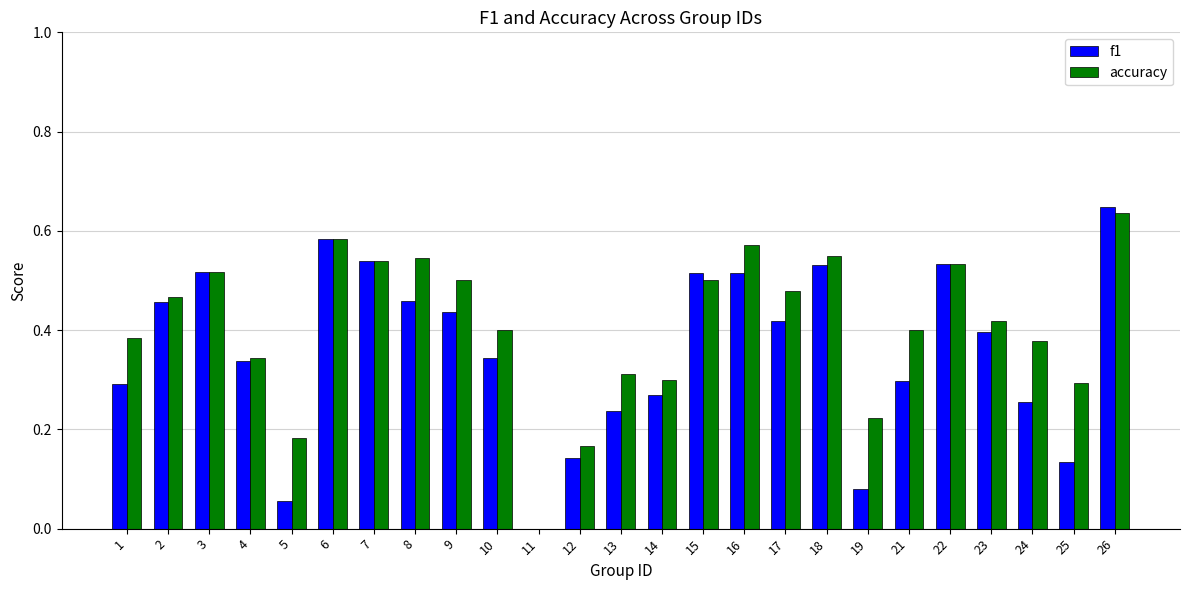

What is the sum of the accuracy values at 4 and 3?

0.9